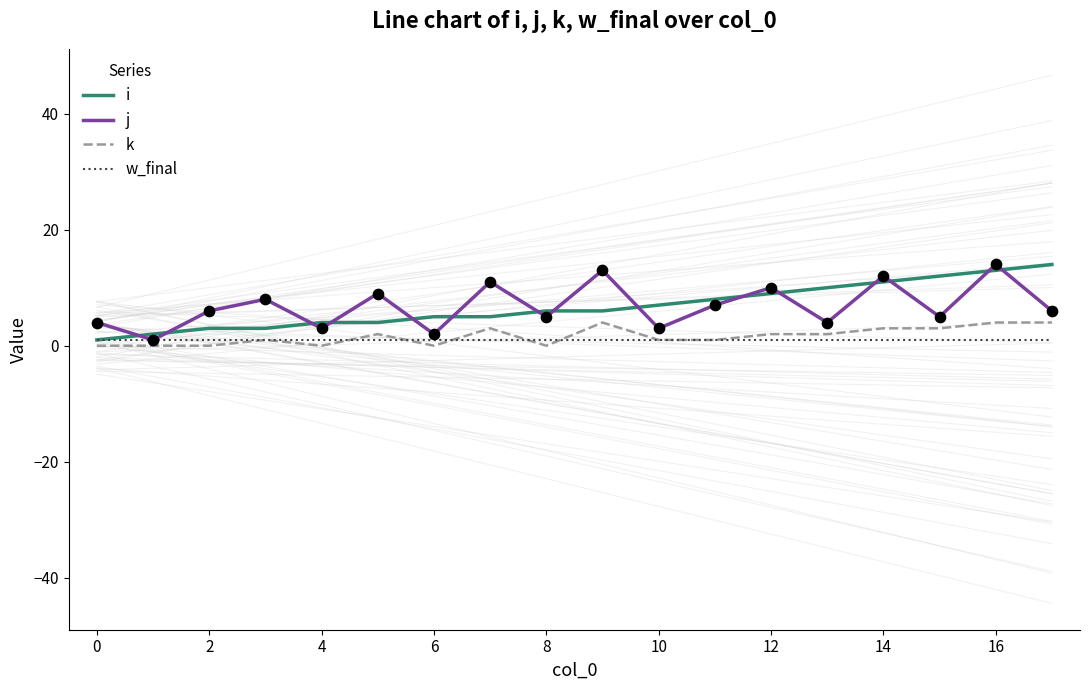

What is the total value across all series at 13?

17